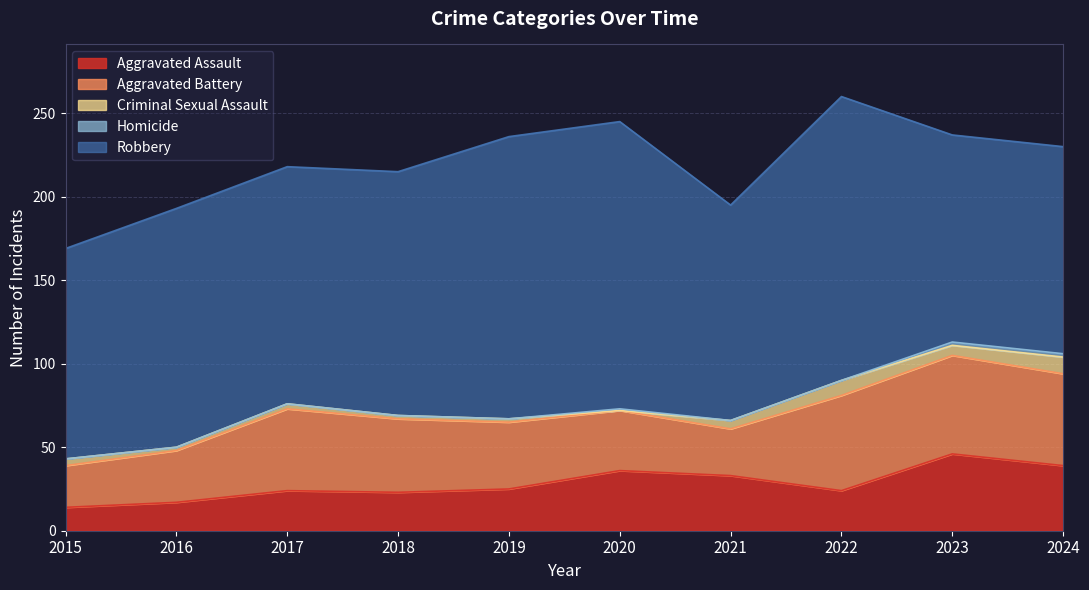

What is the total value across all series at 2023?

237